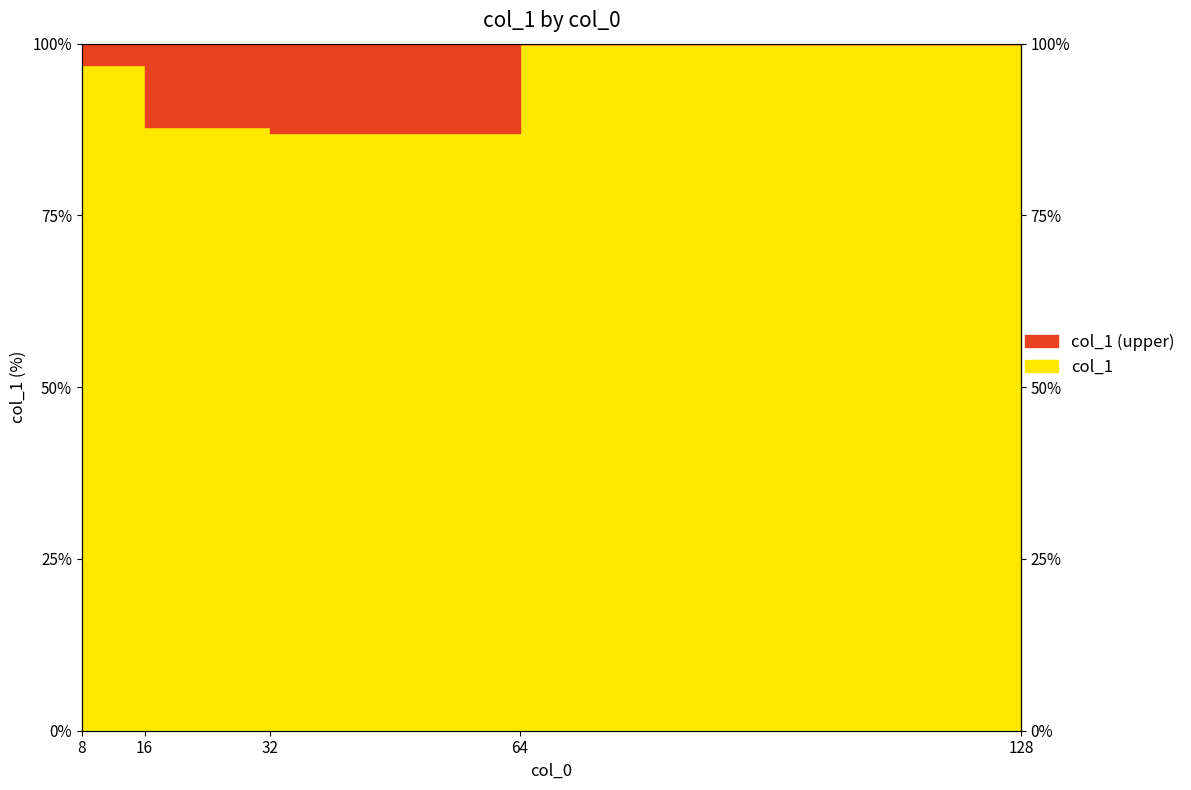

What is the sum of the values at 64.0 and 16.0?

187.9